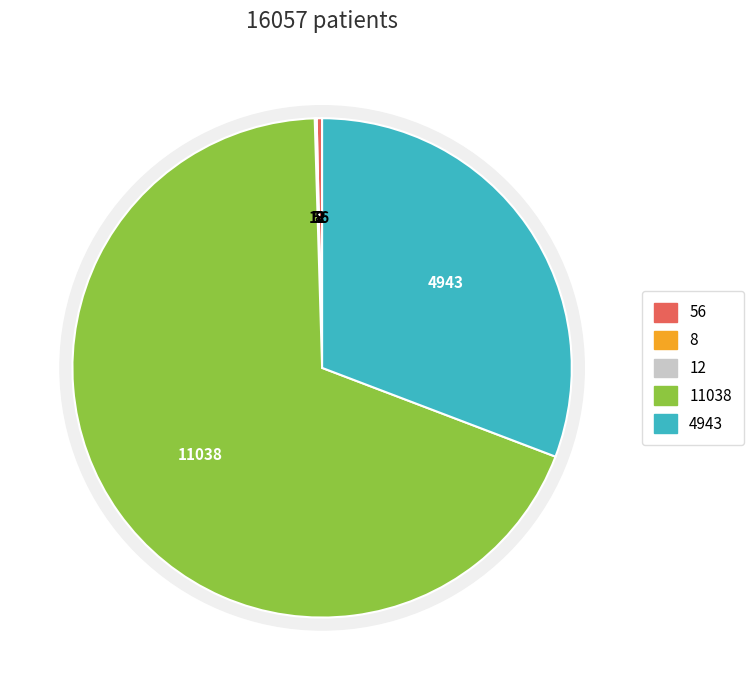

Does NOT_DEFINED account for over 50% of the chart?

Yes